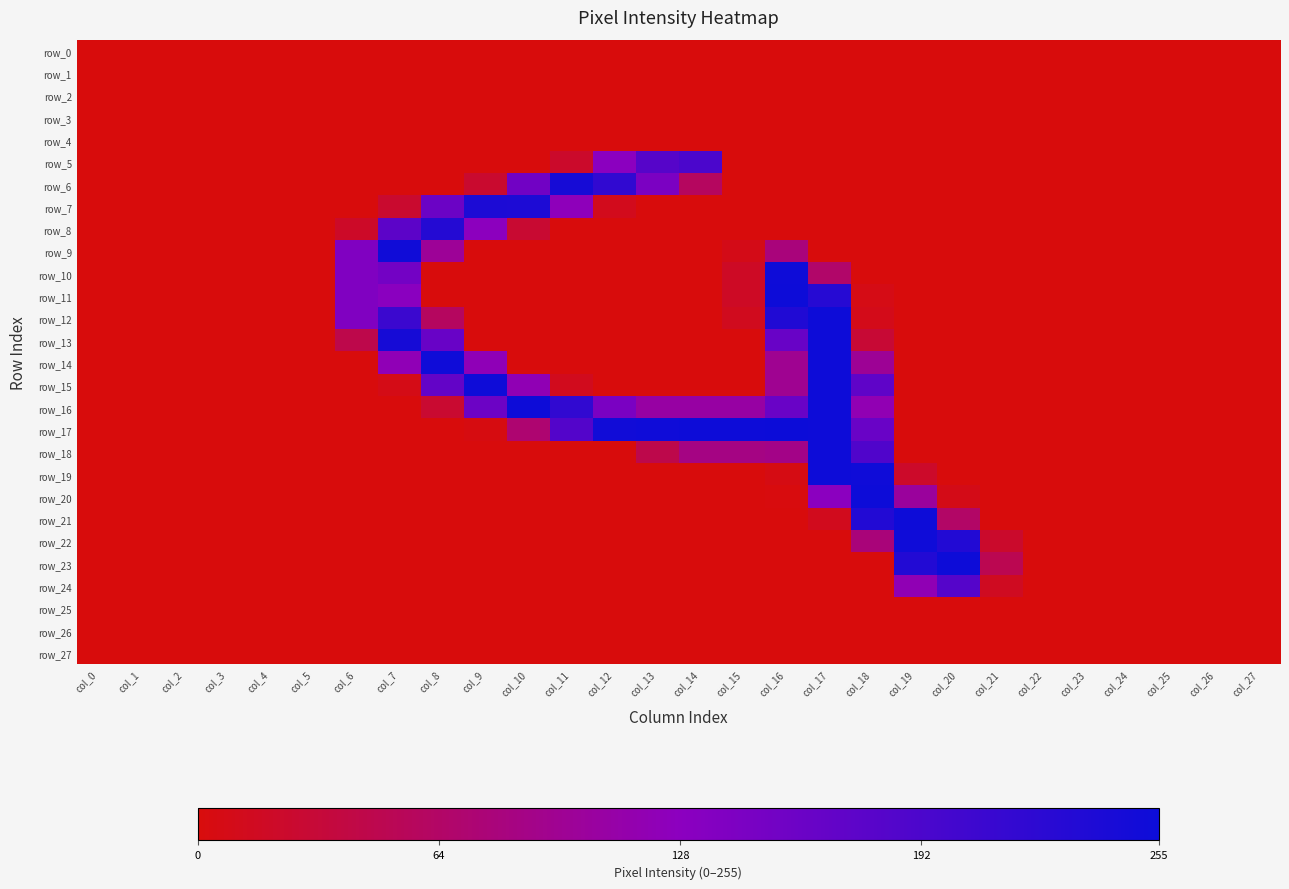

List the series in order of their peak value, lowest first.

row_0, row_1, row_2, row_3, row_4, row_25, row_26, row_27, row_24, row_5, row_8, row_7, row_6, row_9, row_22, row_10, row_11, row_12, row_13, row_14, row_15, row_16, row_18, row_19, row_20, row_21, row_23, row_17